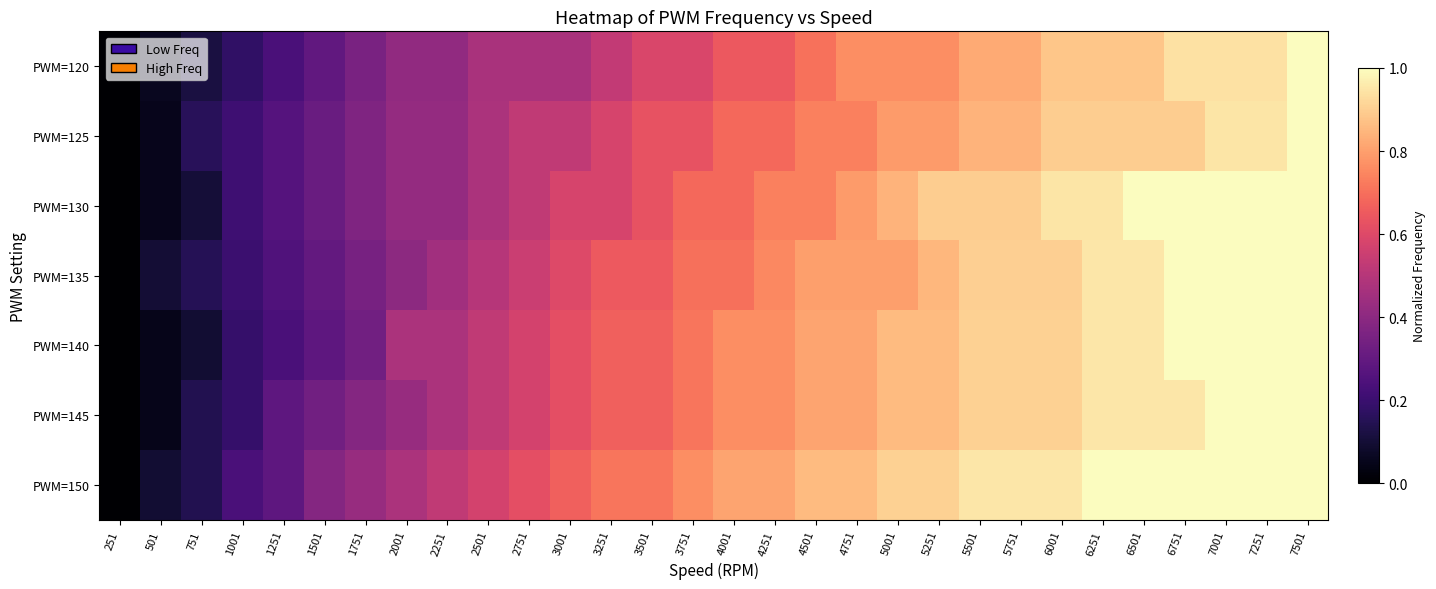

Count the number of categories in the chart.

30